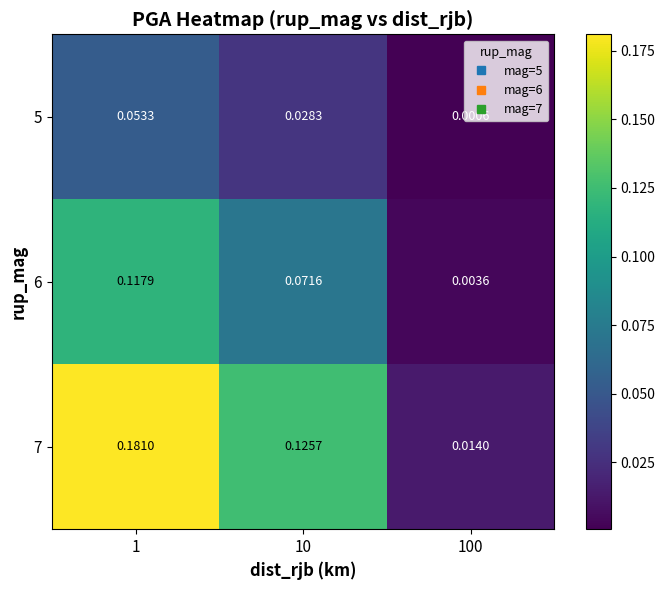

Is the value of 6 at 100 greater than the value of 7 at 100?

No